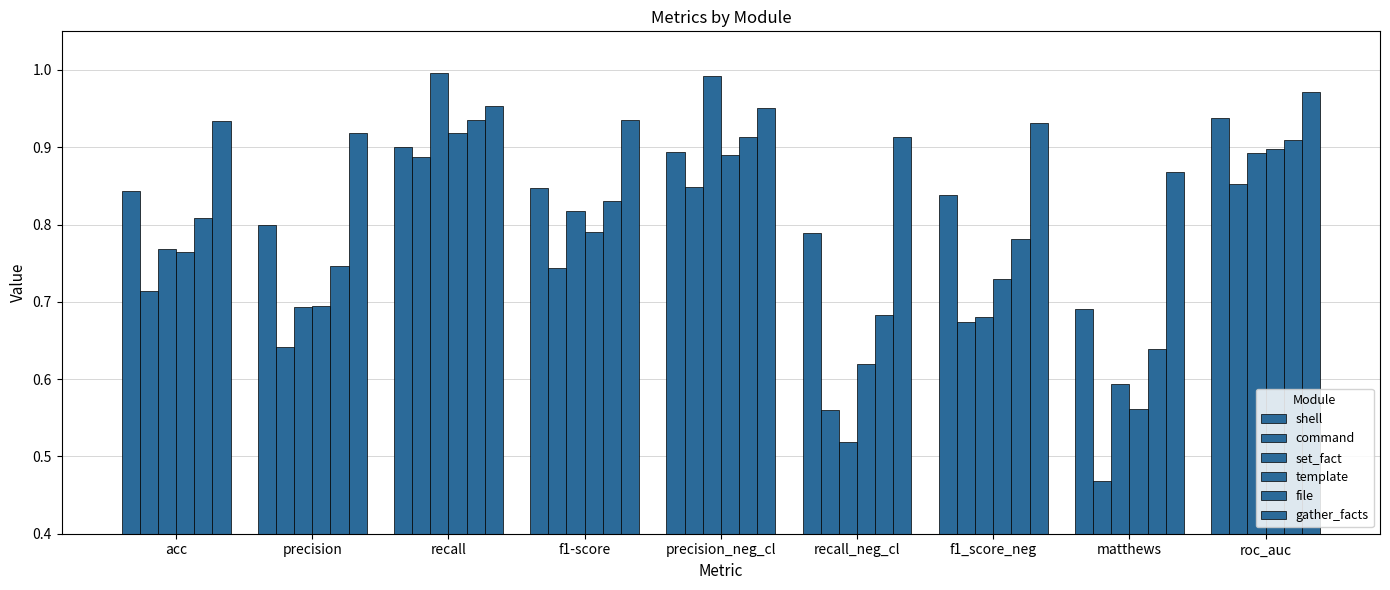

How many bars are there in each group?

6